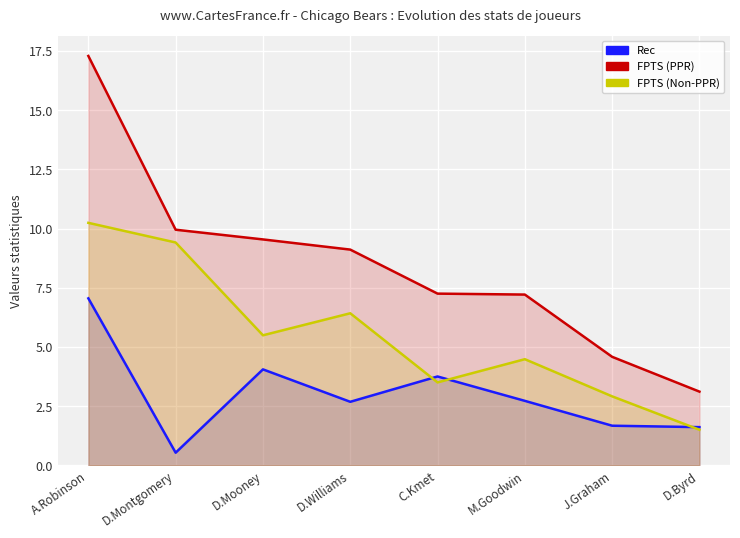

The FPTS (PPR) series shows 3.3 at C.Kmet. True or false?

False